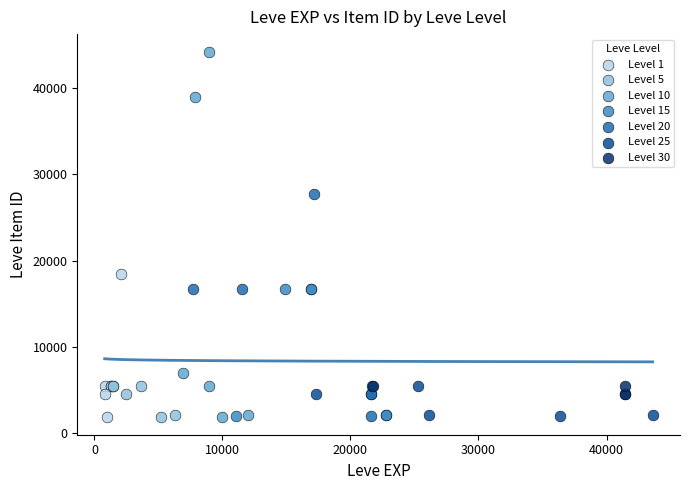

Which series has the widest spread of Y values?

Level 10